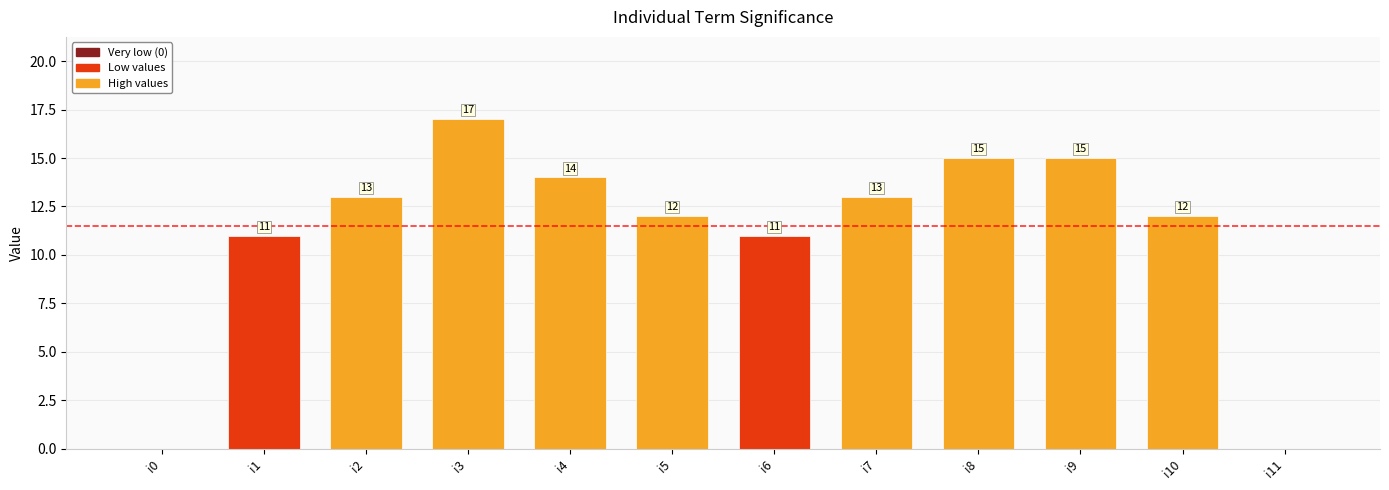

Are the bars horizontal?

No